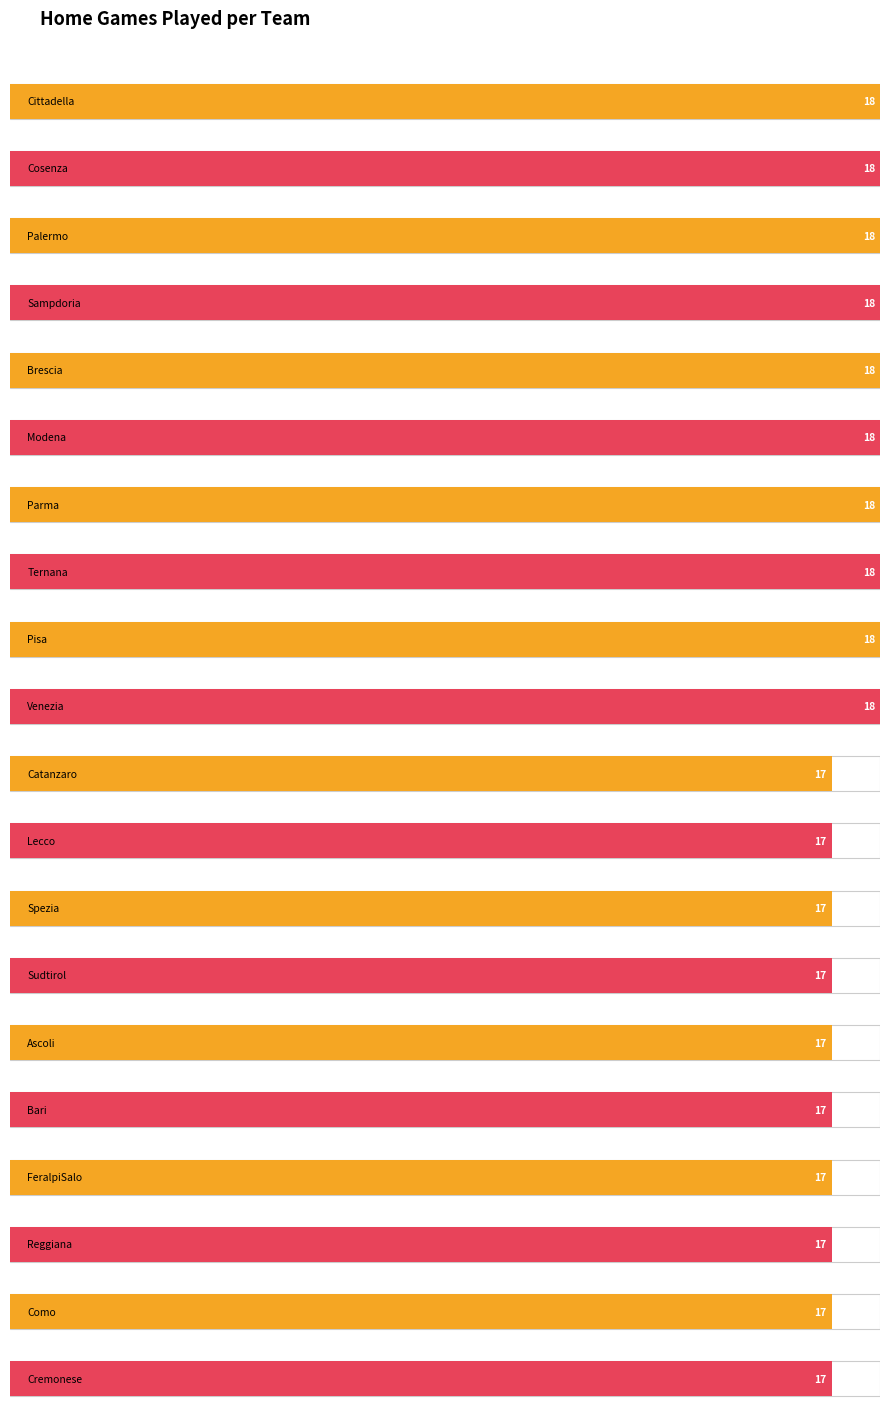

Reading left to right, list all the values displayed in this chart.

Cittadella=18	Cosenza=18	Palermo=18	Sampdoria=18	Brescia=18	Modena=18	Parma=18	Ternana=18	Pisa=18	Venezia=18	Catanzaro=17	Lecco=17	Spezia=17	Sudtirol=17	Ascoli=17	Bari=17	FeralpiSalo=17	Reggiana=17	Como=17	Cremonese=17